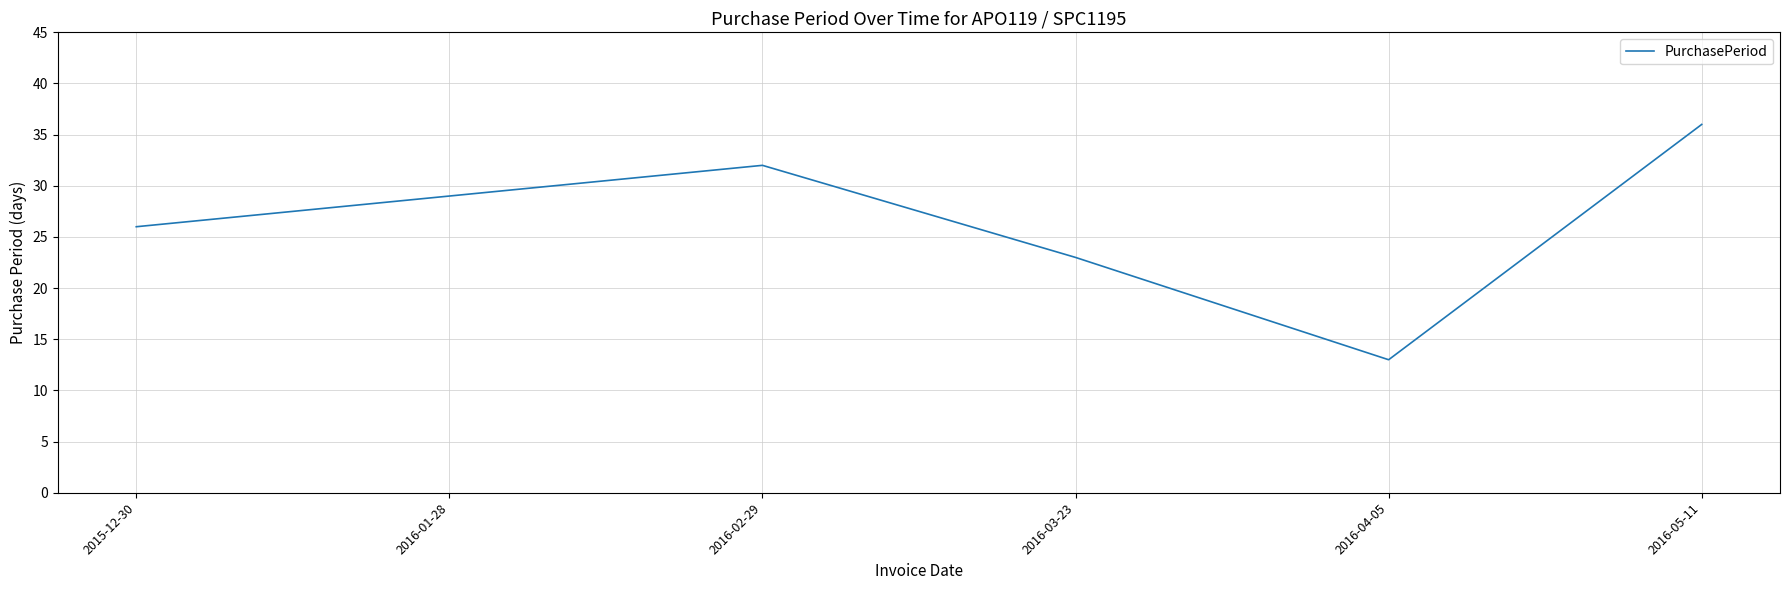

What is the difference between the maximum and second lowest values?

13